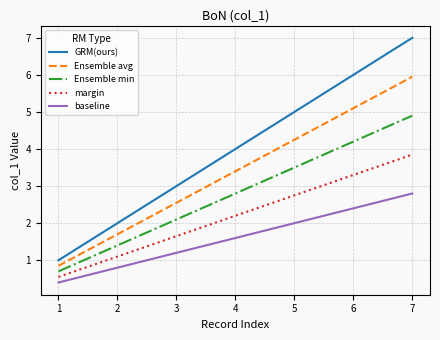

Rank the series by their maximum value, from lowest to highest.

baseline, margin, Ensemble min, Ensemble avg, GRM(ours)